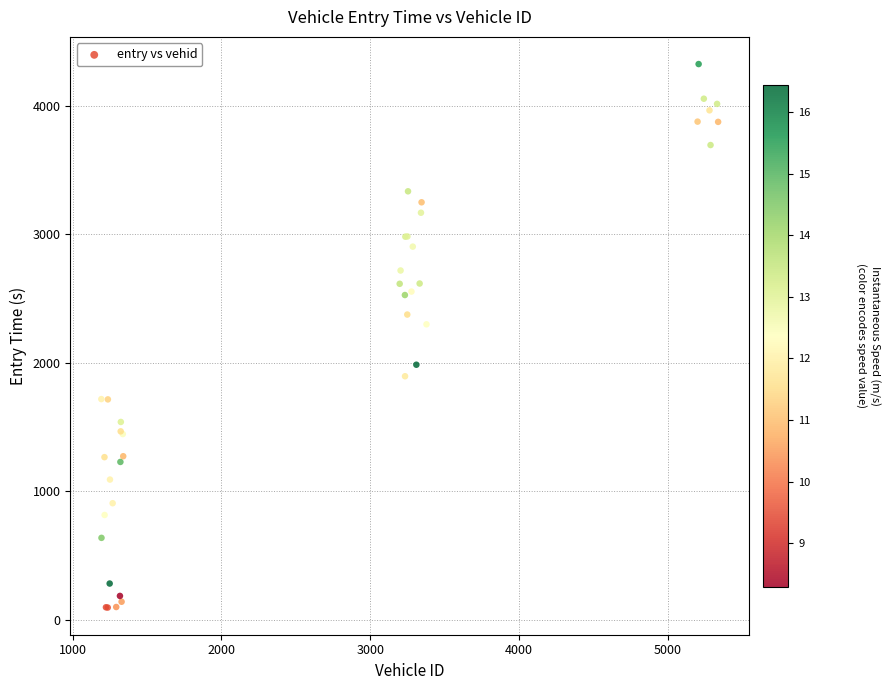

What Y value in the scatter plot is closest to 2208?

2298.1